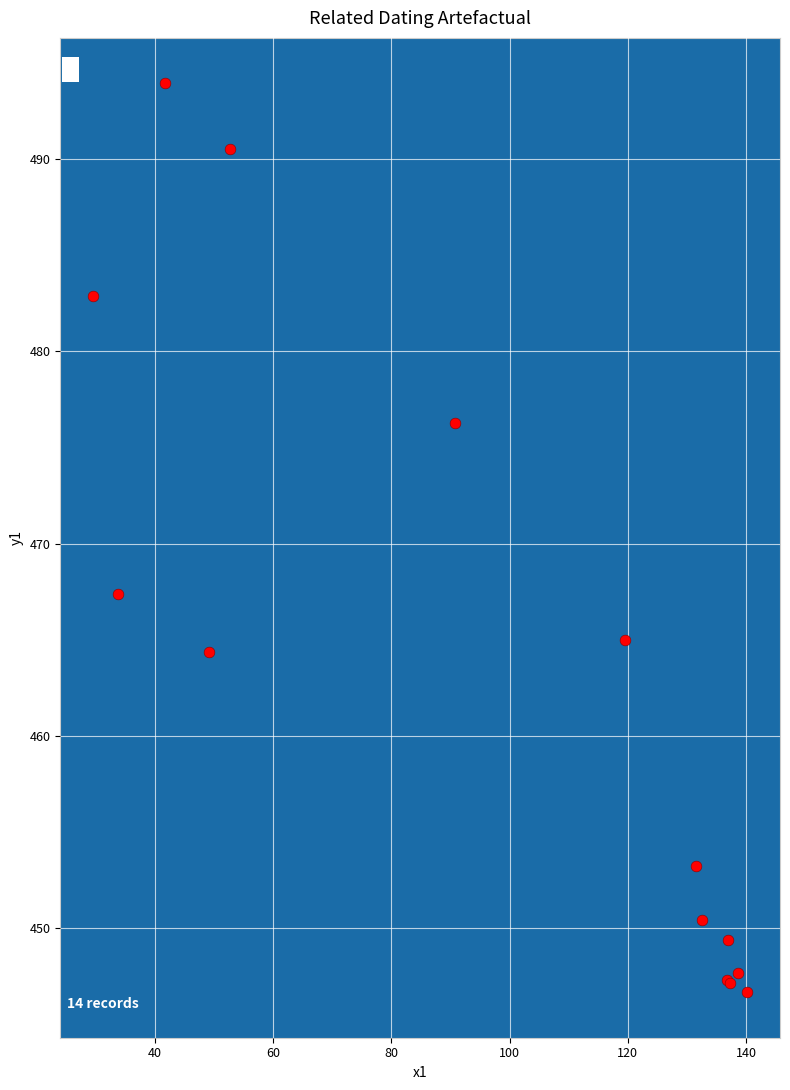

What Y value in the scatter plot is closest to 470?

467.4